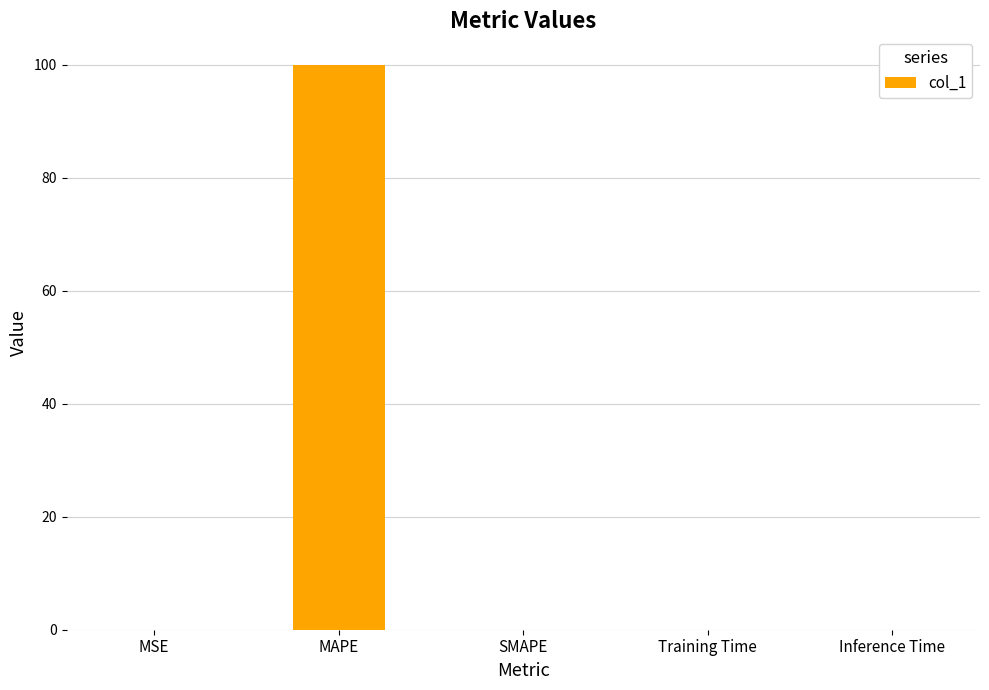

What is the sum of all values?

100.0